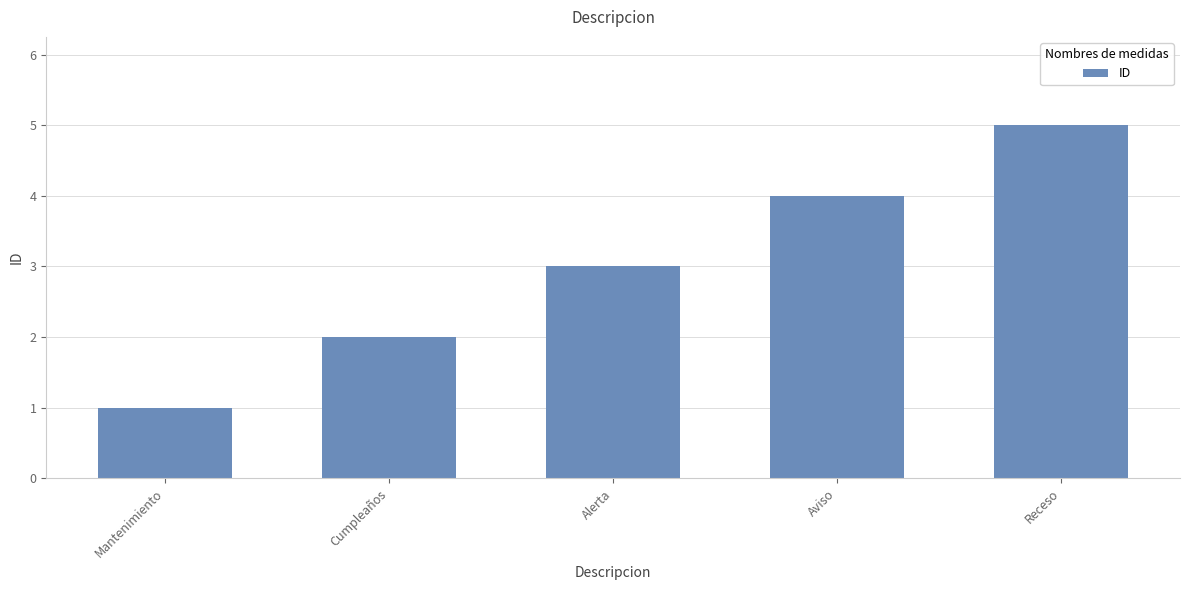

Reading right to left, extract all data points from this chart.

5	4	3	2	1